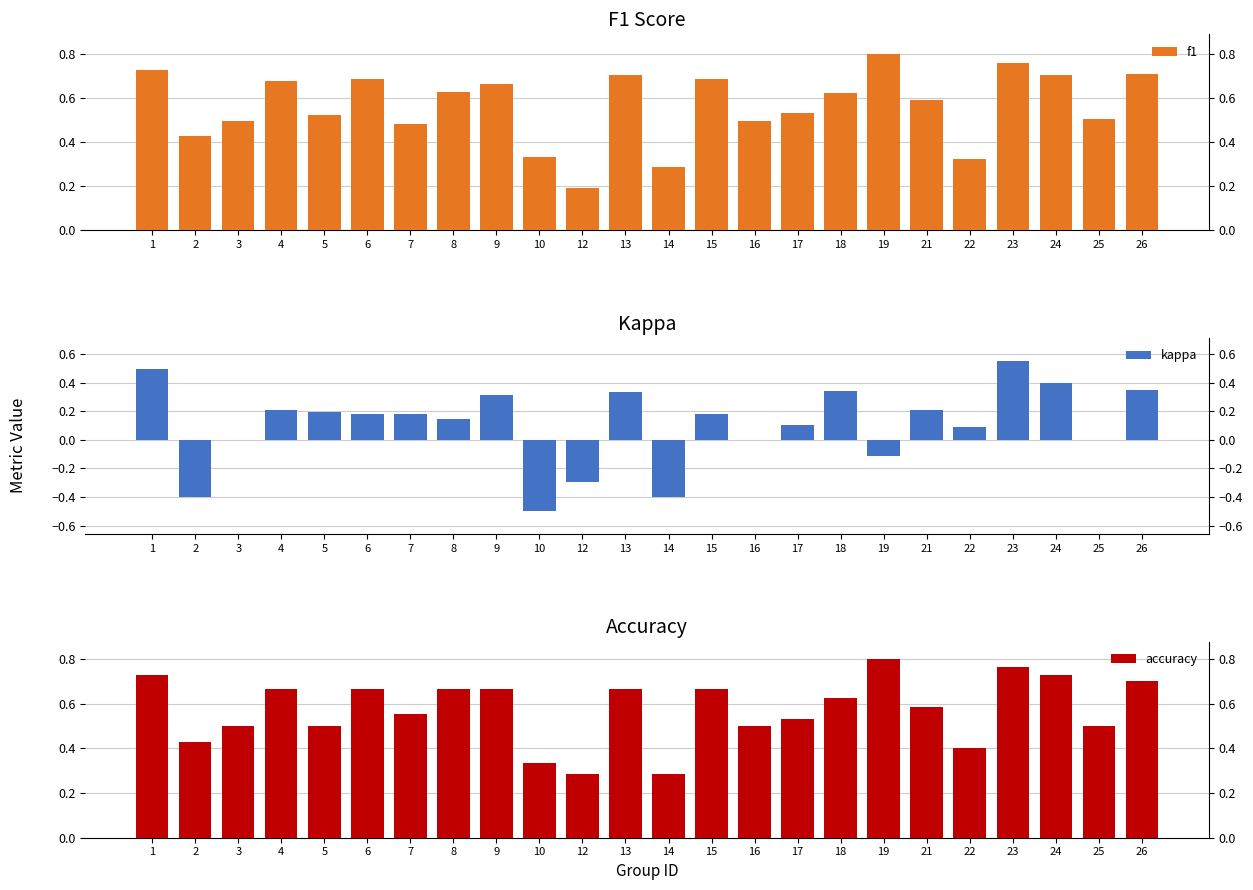

Which series changed the most between 13 and 23?

kappa